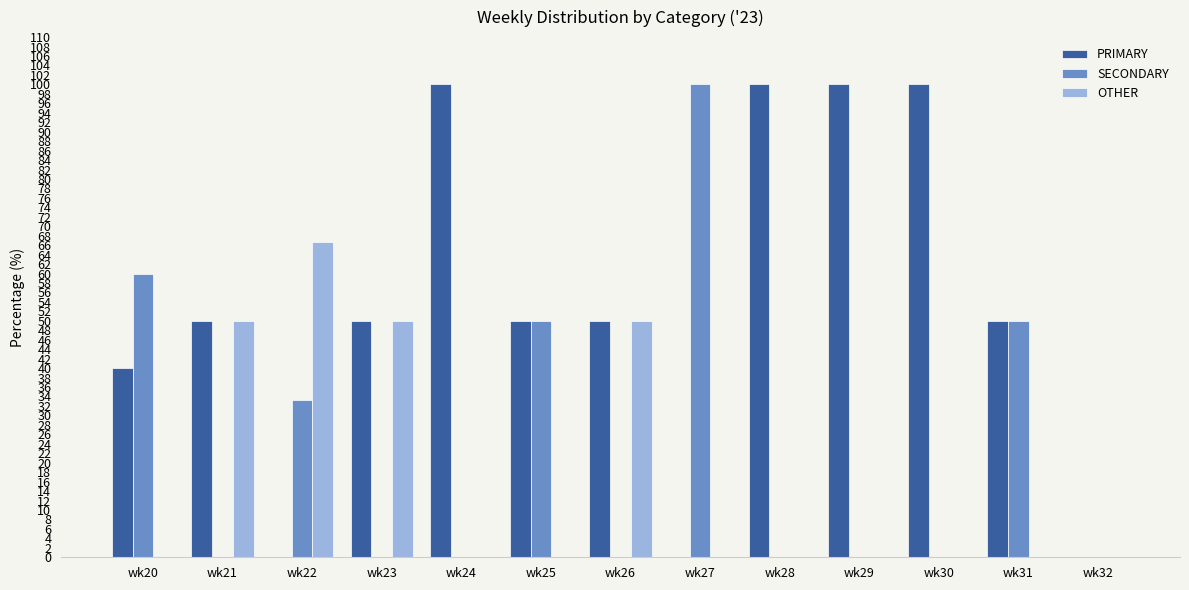

How many PRIMARY values are between 40 and 100?

10